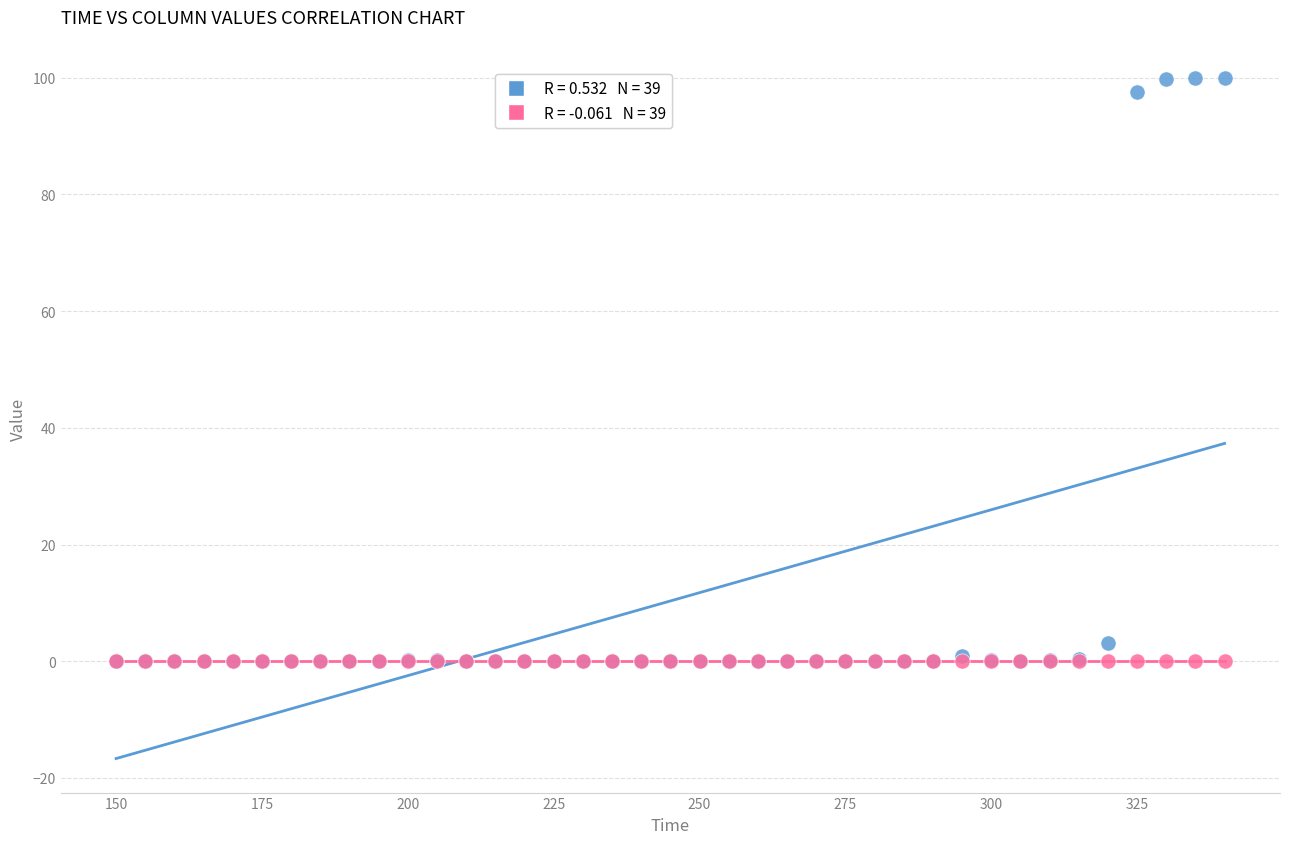

Across all series, what Y value is closest to 49?

3.2